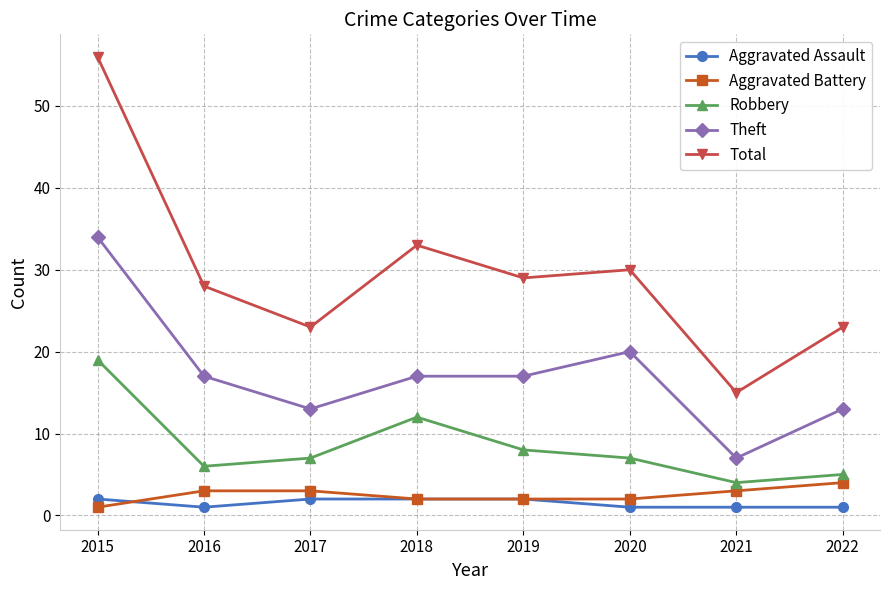

What is the sum of the Theft values at 2018 and 2016?

34